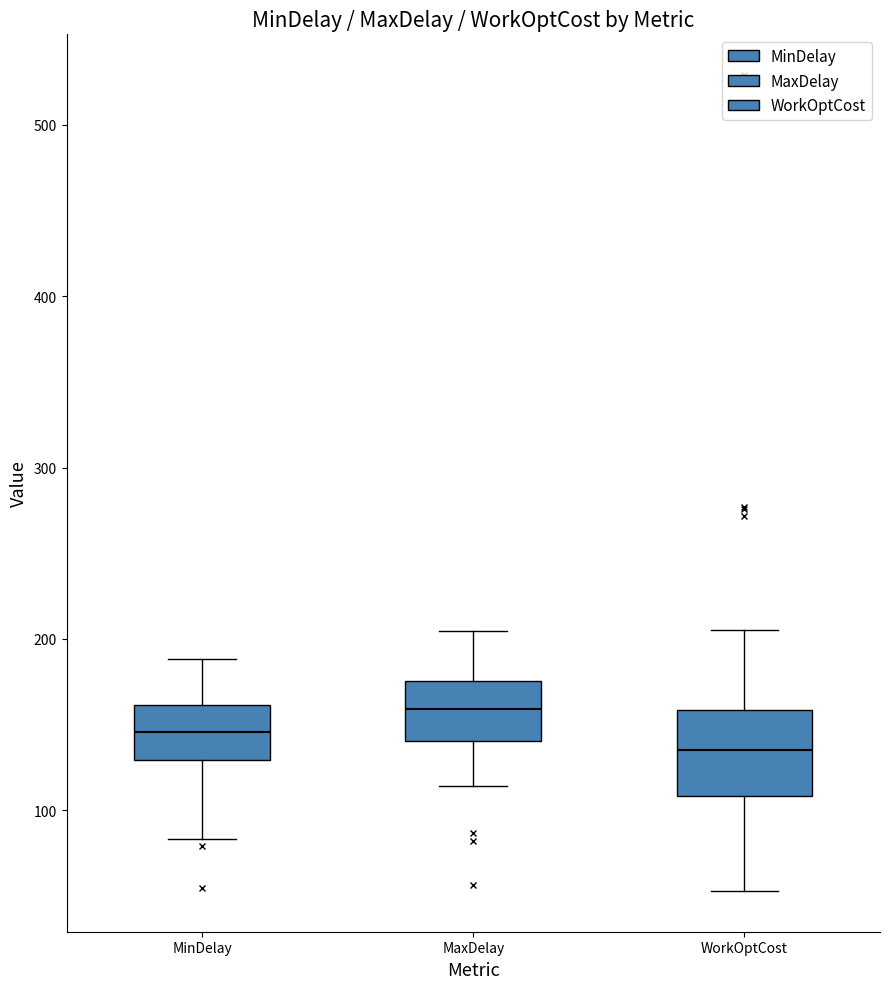

Reading left to right, read every box against the y-axis: the position of its median line, the range the box covers, and the ends of its whiskers. The values are not printed on the chart, so give them approximately, as read against the axis.

MinDelay: median 150, box 130 to 160, whiskers 80 to 190
MaxDelay: median 160, box 140 to 180, whiskers 110 to 200
WorkOptCost: median 140, box 110 to 160, whiskers 50 to 210